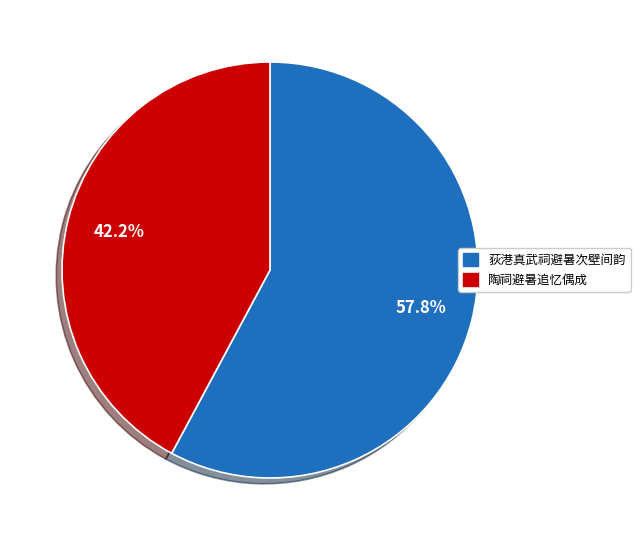

Which slice is the smallest?

陶祠避暑追忆偶成